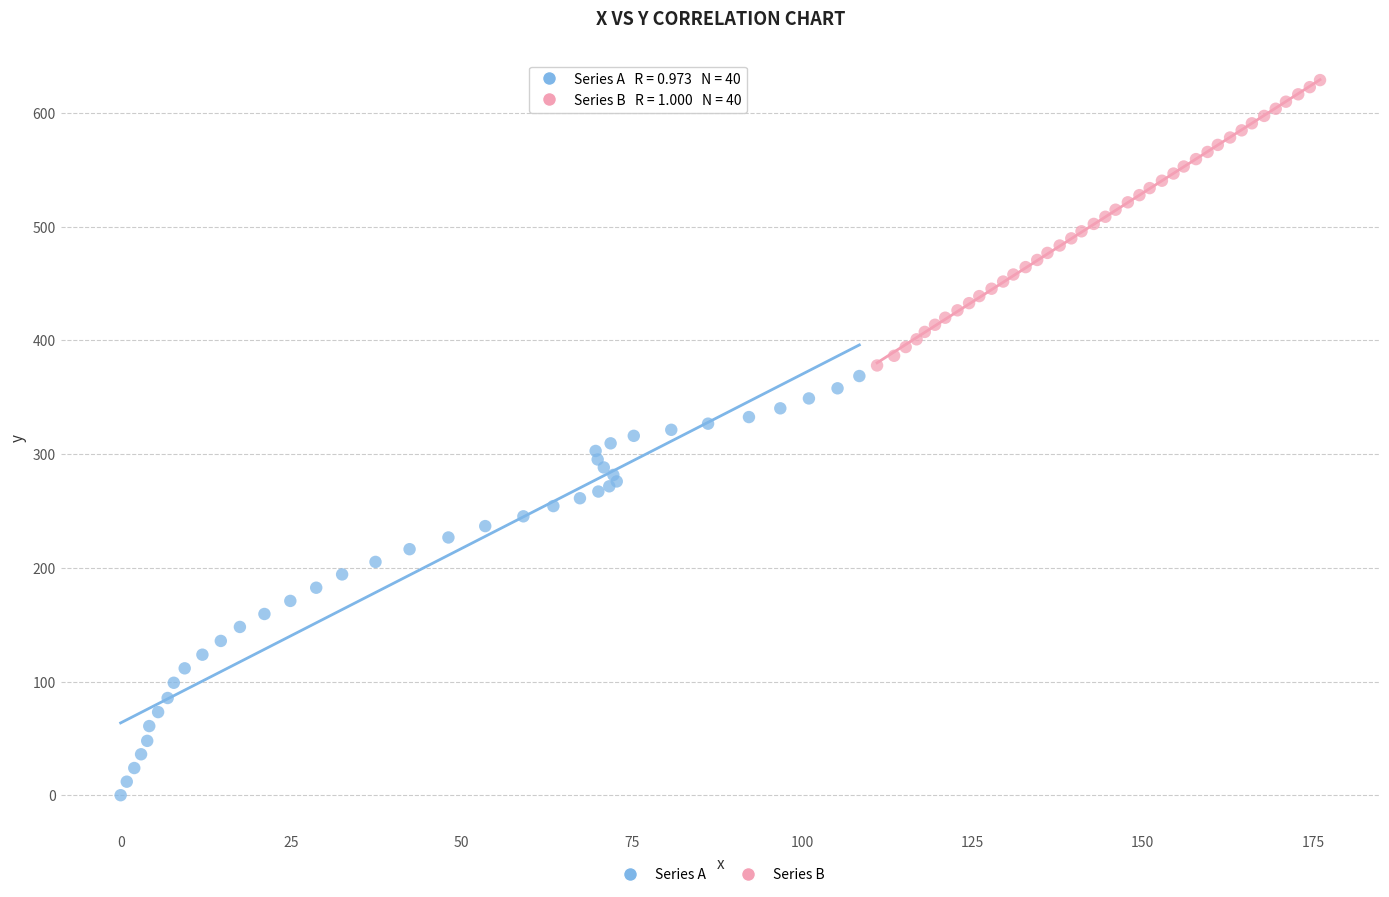

Which series reaches the maximum Y coordinate?

Series B